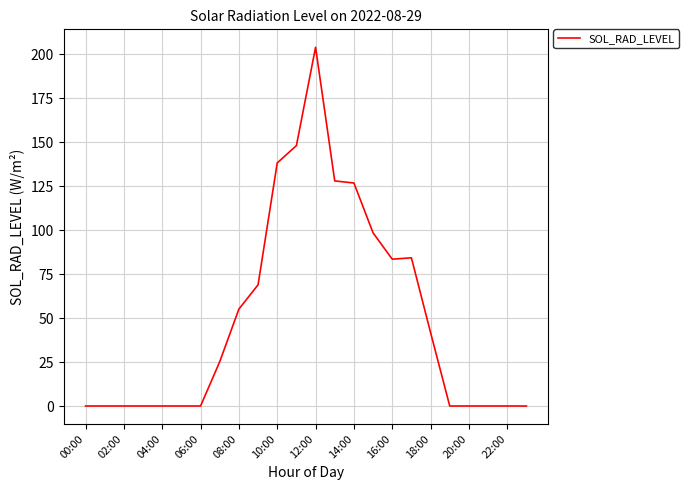

Does the chart display data point markers on the line(s)?

No